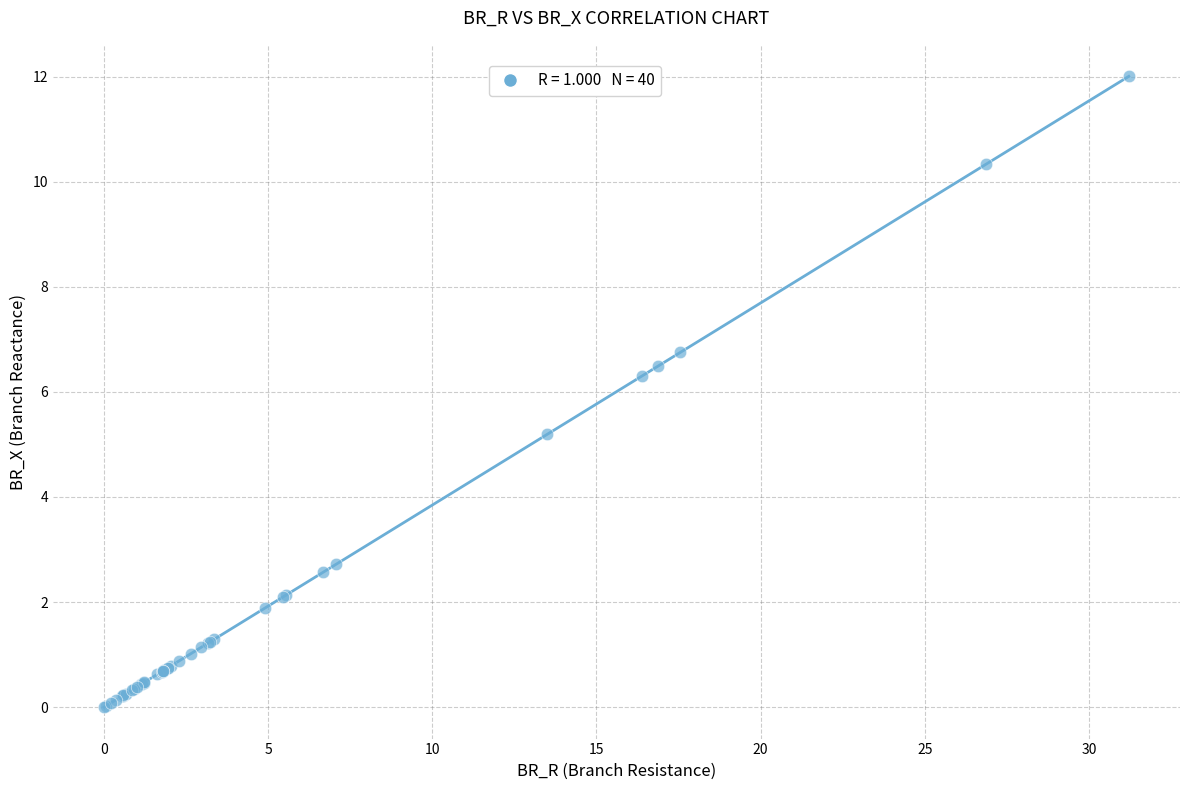

What Y value in the scatter plot is closest to 6?

6.3